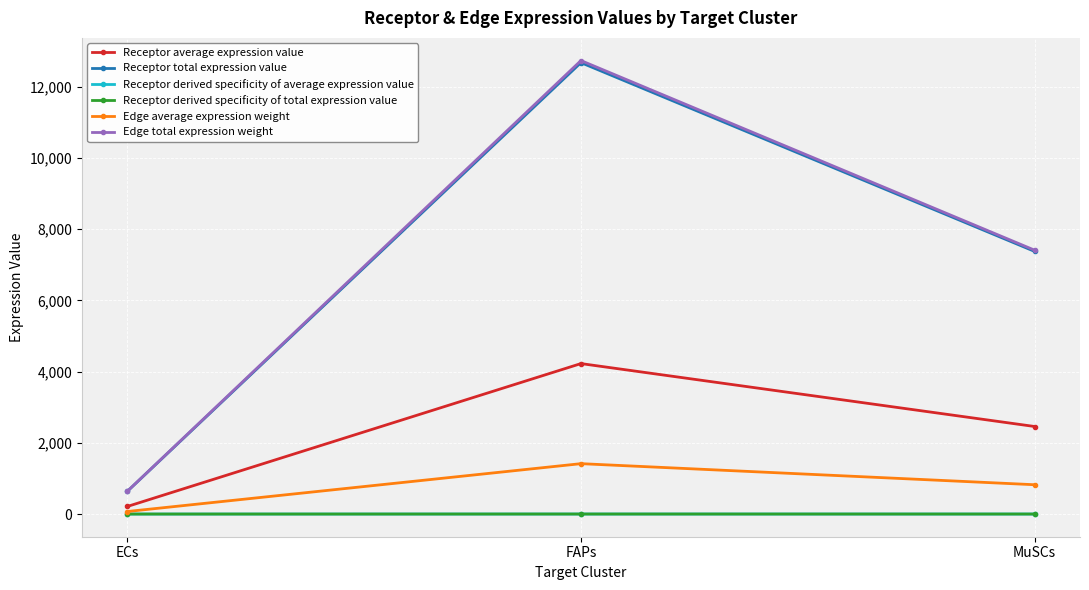

Does the chart have visible grid lines?

Yes